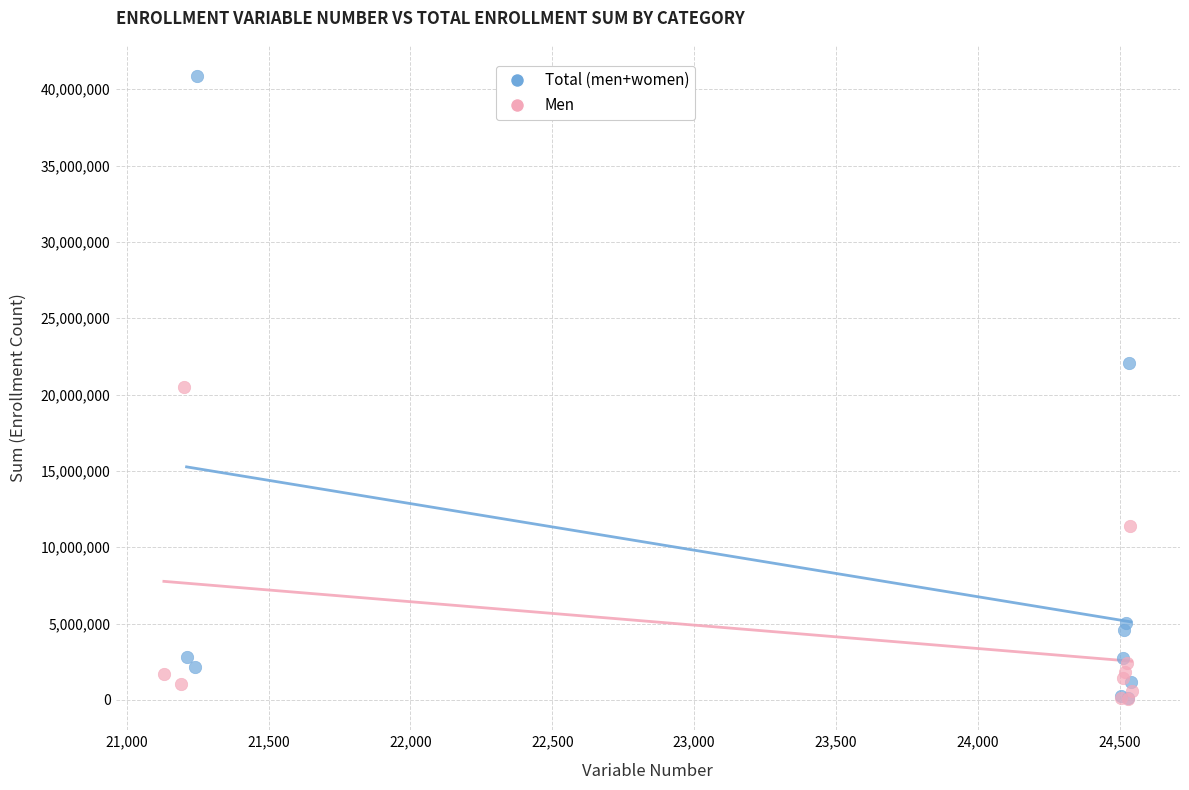

Which series reaches the maximum Y coordinate?

Total (men+women)